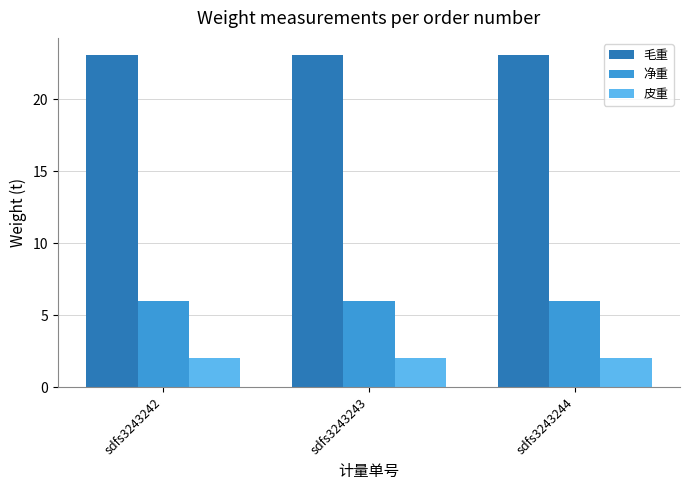

Rank the series by their maximum value, from highest to lowest.

毛重, 净重, 皮重